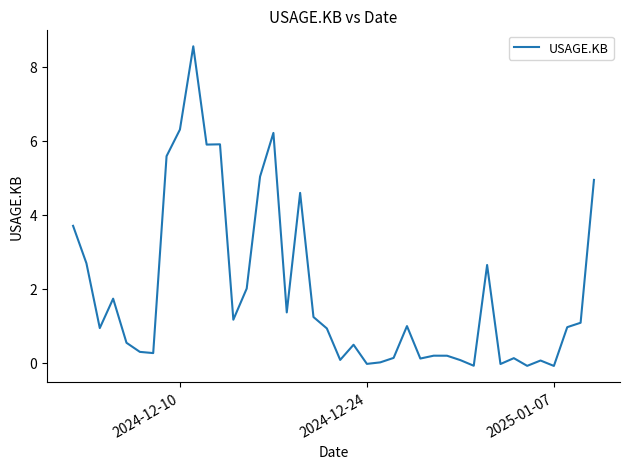

What is the difference between the maximum and minimum values?

8.6